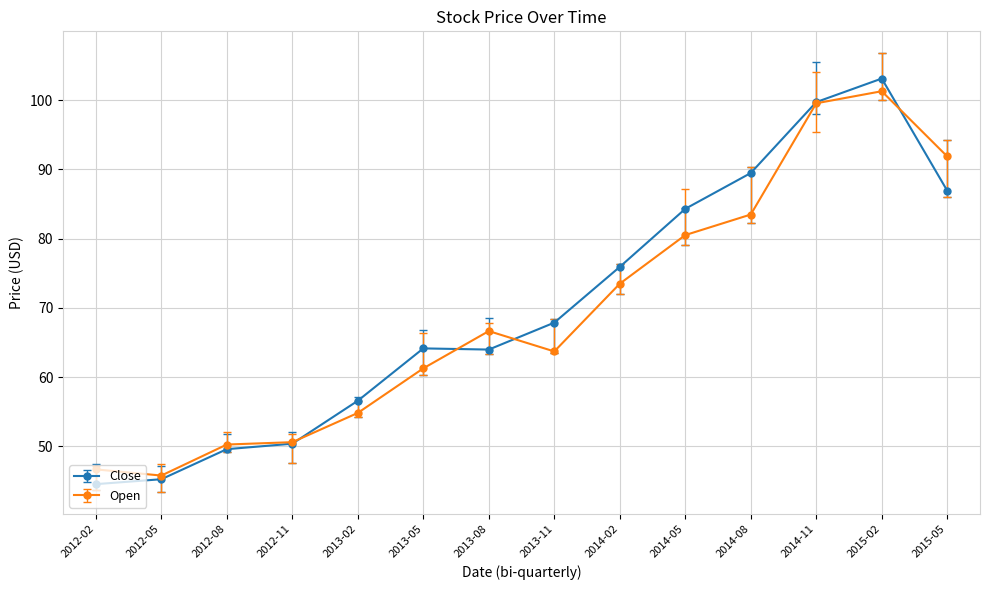

What is the difference between the maximum and second lowest values in the Open series?

54.6